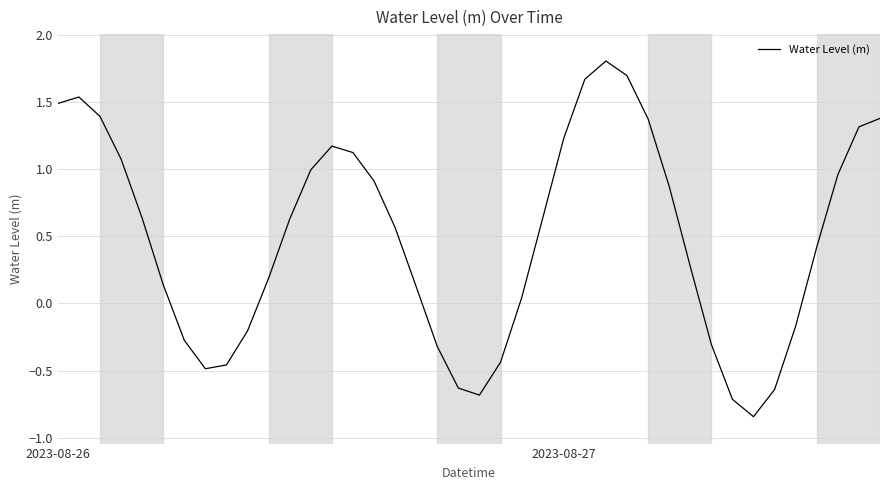

What is the difference between the maximum and minimum values?

2.6